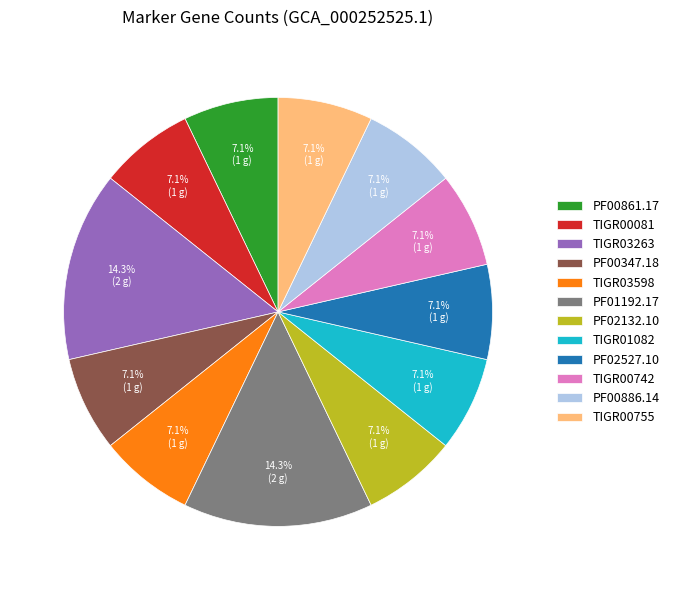

Count the number of slices in the pie.

12